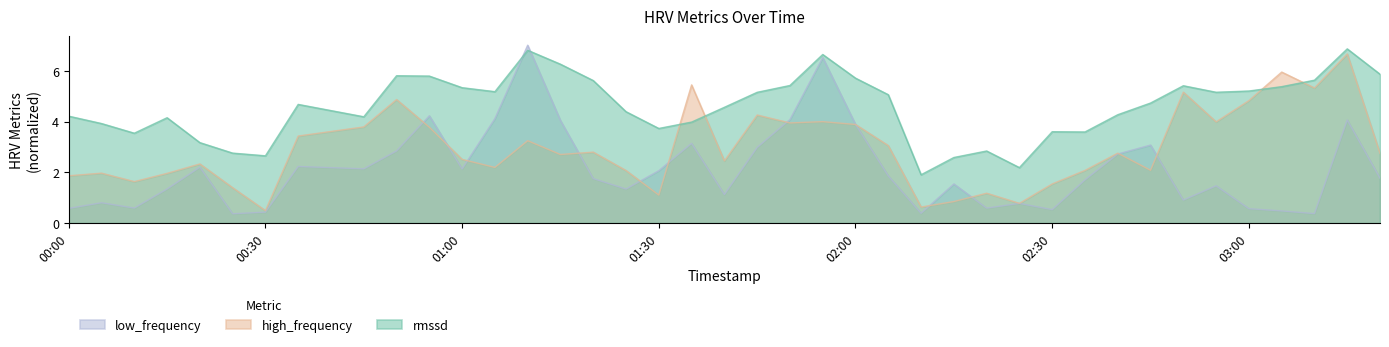

What is the value of the high_frequency point at the 1st from the left?

1.9